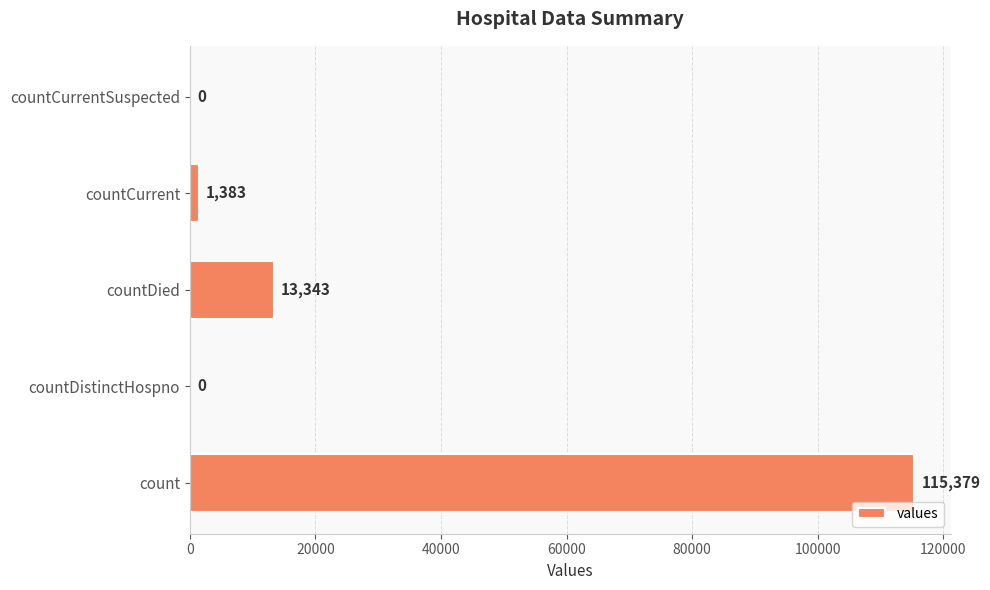

How many series are shown in this chart?

1